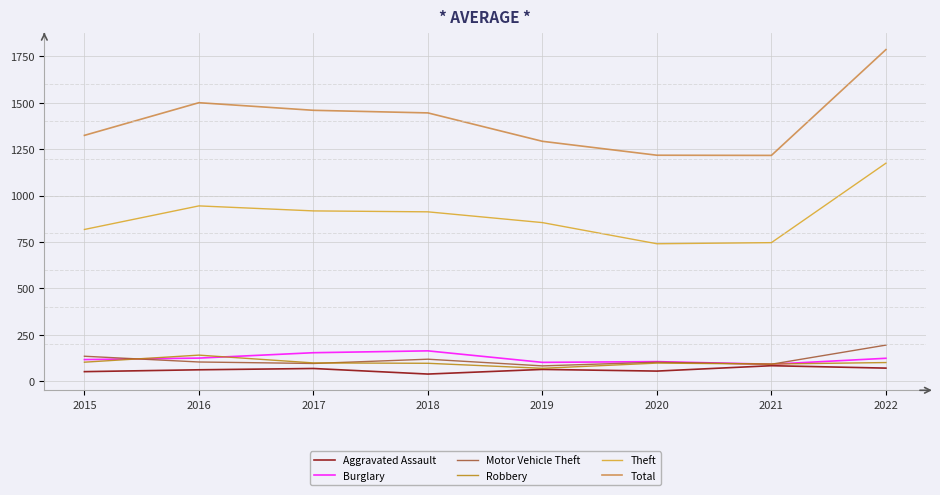

What is the difference between the highest and lowest values at 2019?

1229